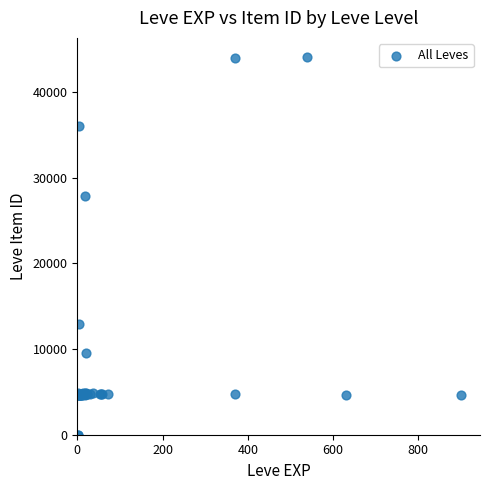

What Y value in the scatter plot is closest to 22048?

27884